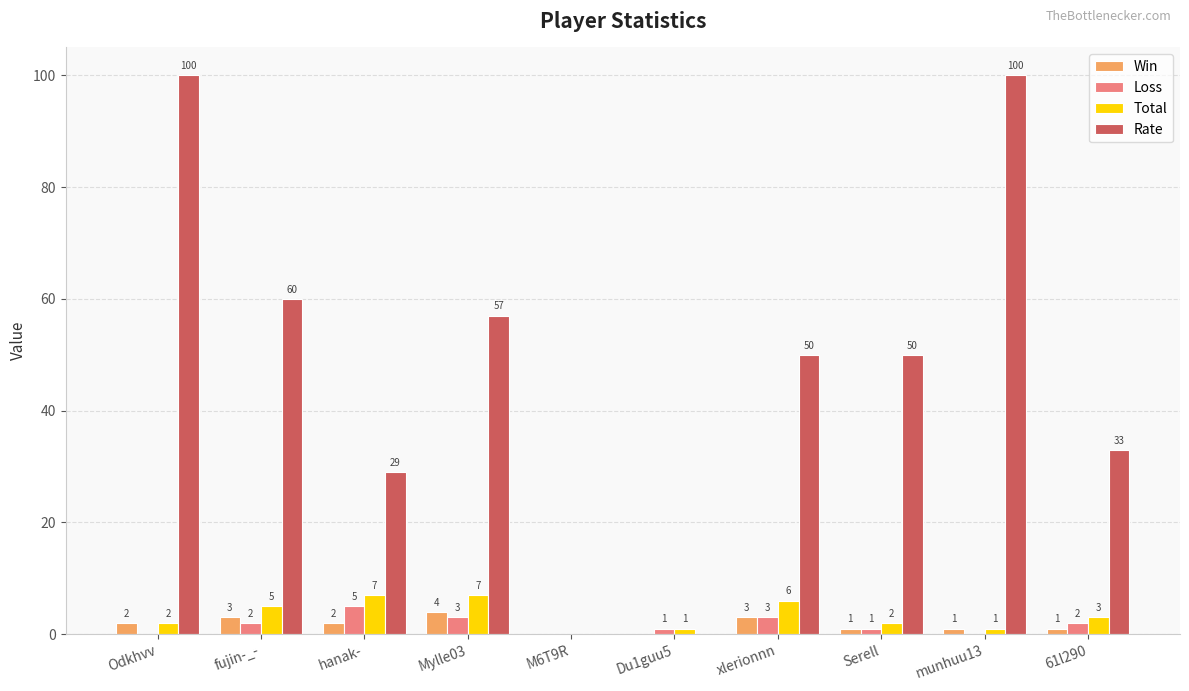

What is the approximate value of Rate at fujin-_-, to the nearest 5?

60